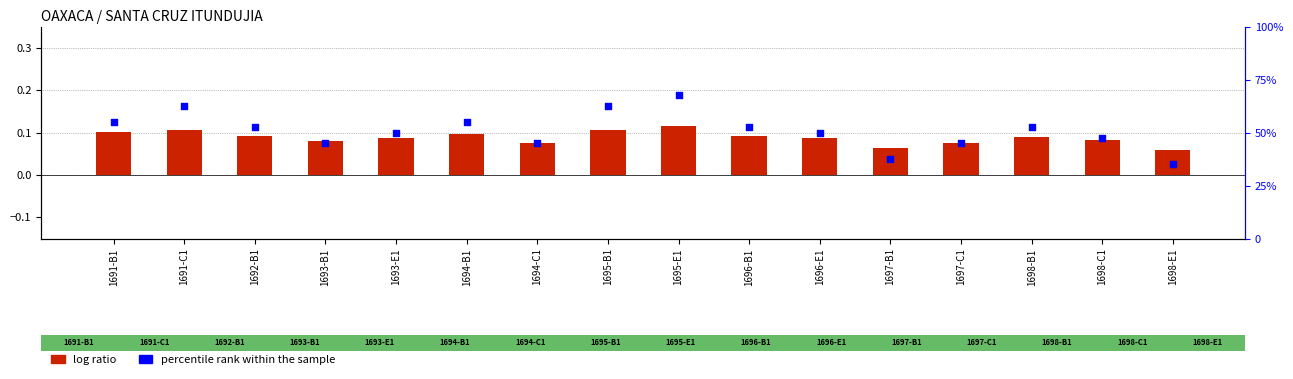

Which series has the largest Y range (max minus min)?

percentile rank within the sample